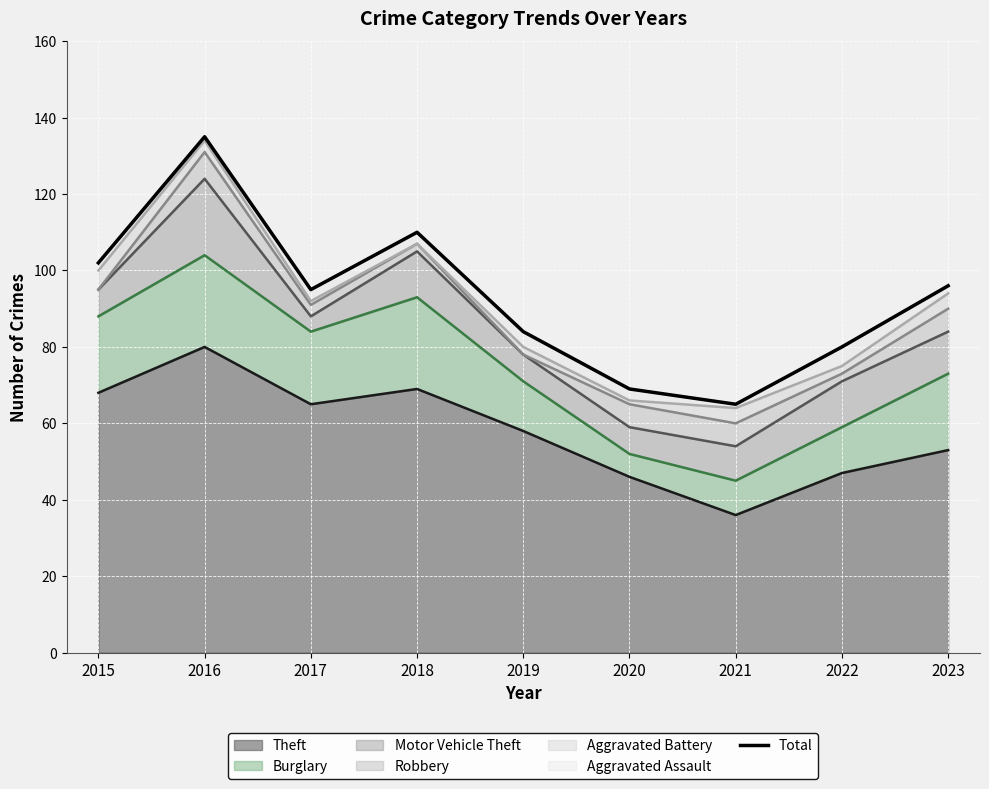

Which label corresponds to the largest value in the chart?

2016